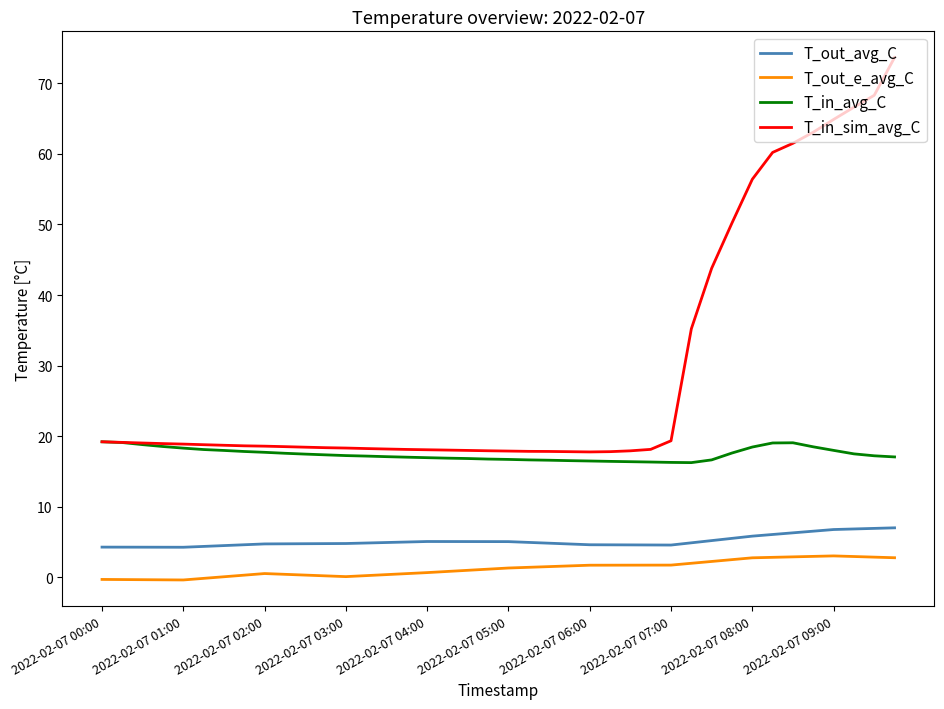

Which series has the largest total across all categories?

T_in_sim_avg_C